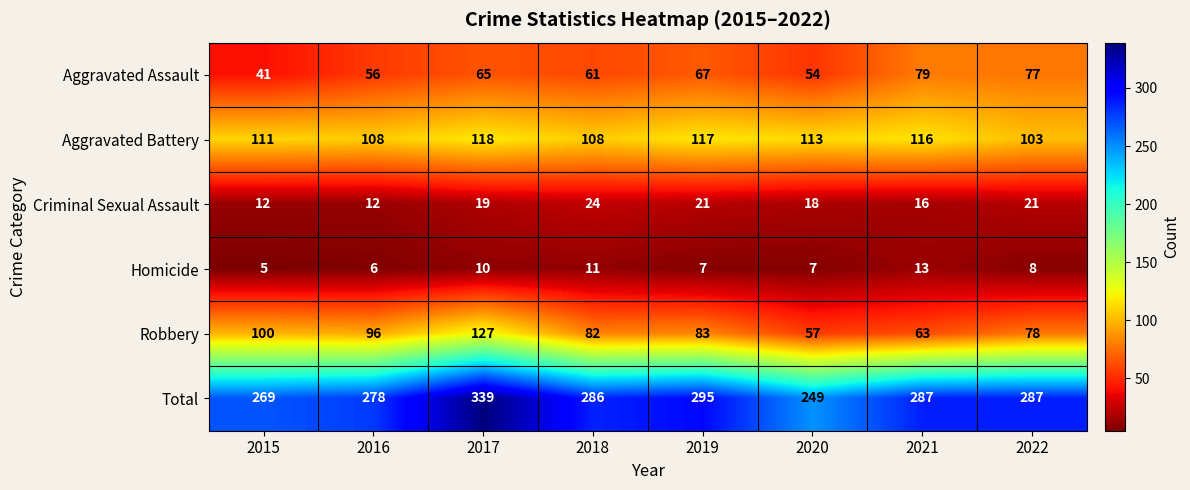

What is the sum of all Homicide values?

67